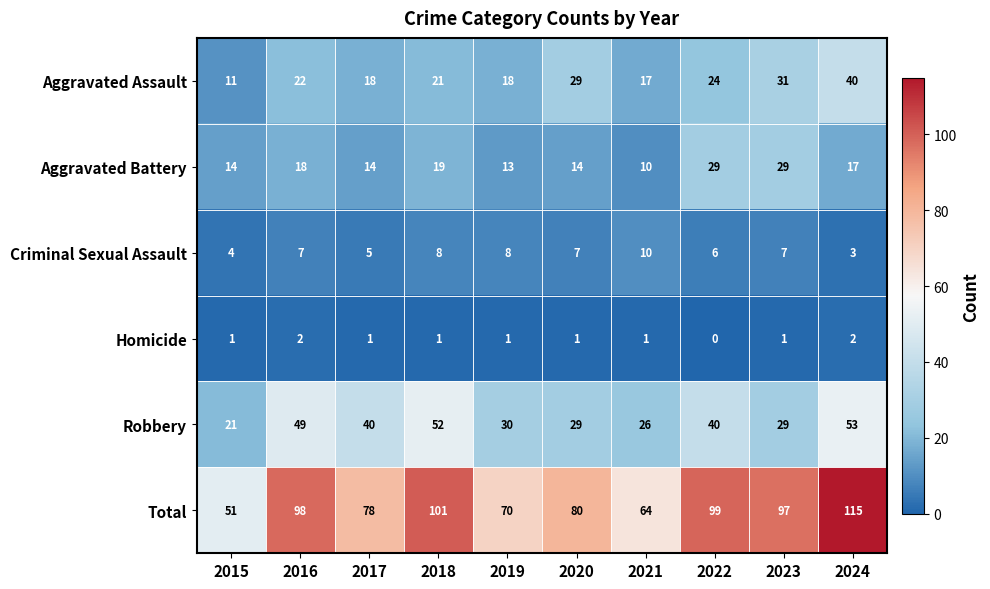

Which series changed the most between 2021 and 2024?

Total